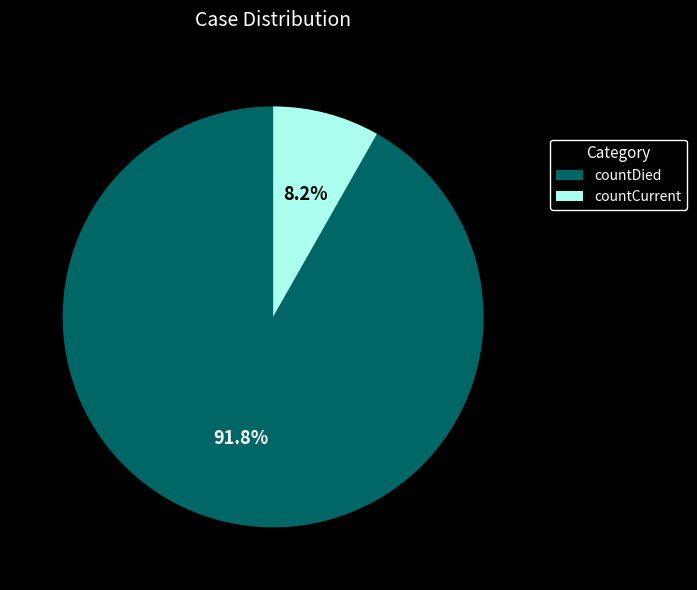

Which has a higher value, countCurrent or countDied?

countDied